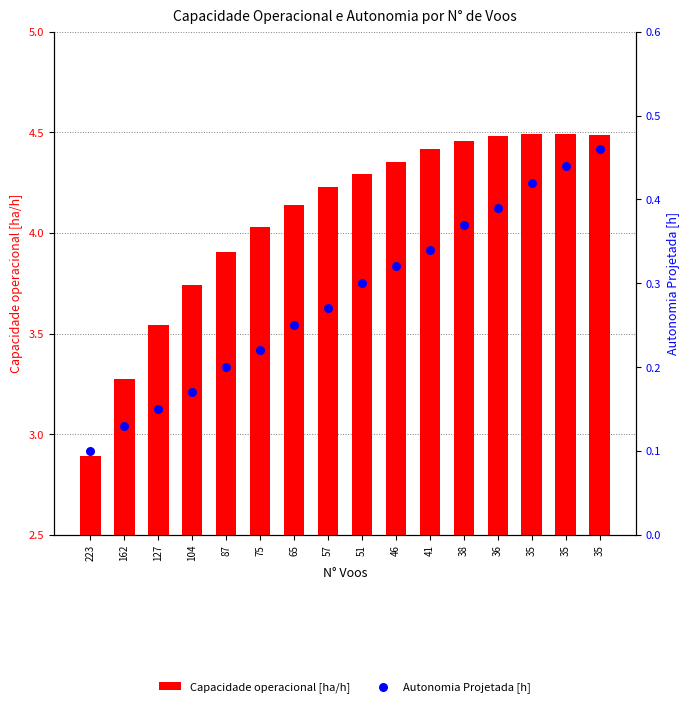

Which series reaches the minimum Y coordinate?

Autonomia Projetada [h]